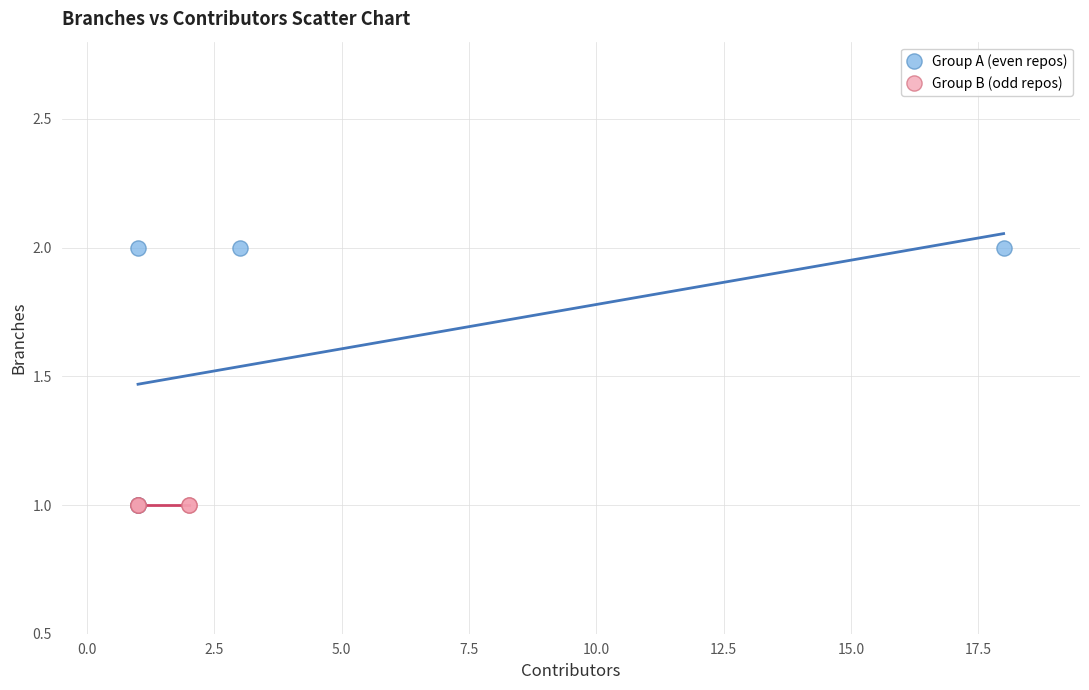

Which series contains the highest Y value?

Group A (even repos)